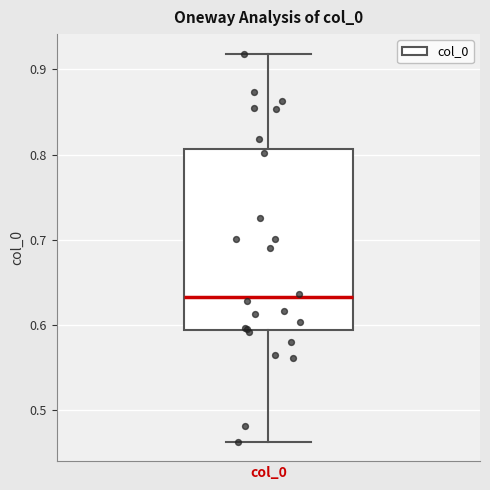

Read this box plot against the y-axis: the position of the median line, the range covered by the box, and the ends of both whiskers. The values are not printed on the chart, so give them approximately, as read against the axis.

median 0.63, box 0.59 to 0.81, whiskers 0.46 to 0.92